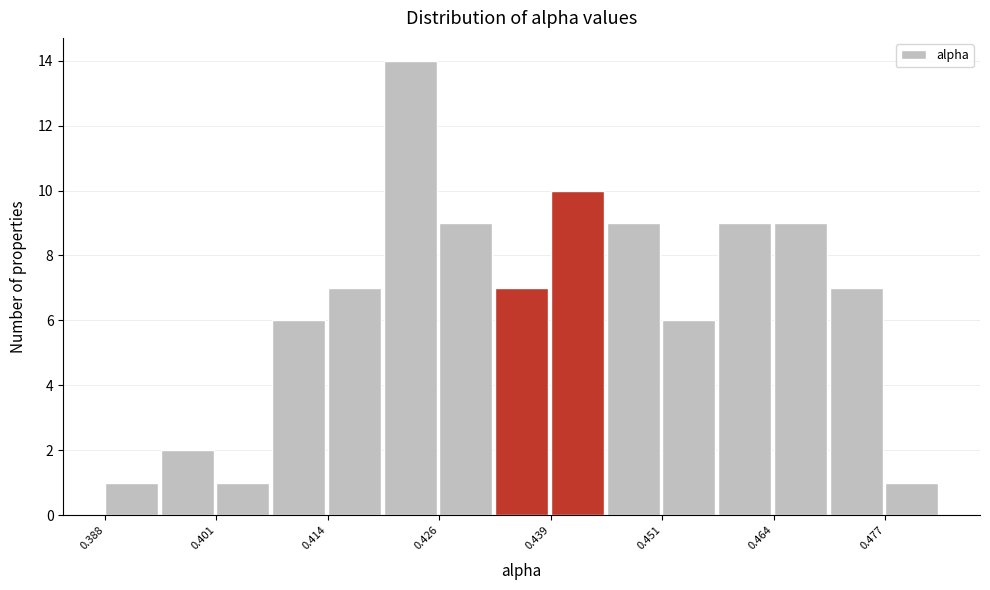

Read against the x-axis, roughly where is the centre of the tallest bar?

0.422